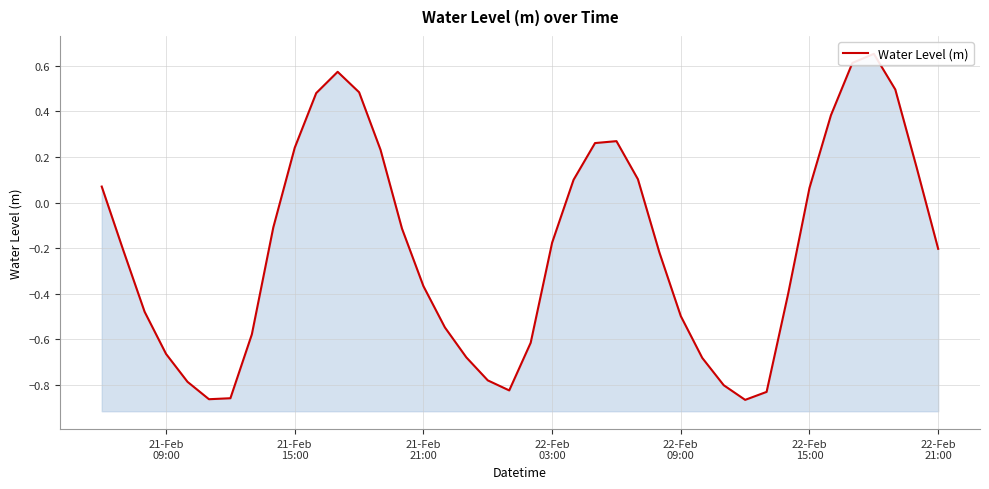

How many distinct data groups are displayed?

1